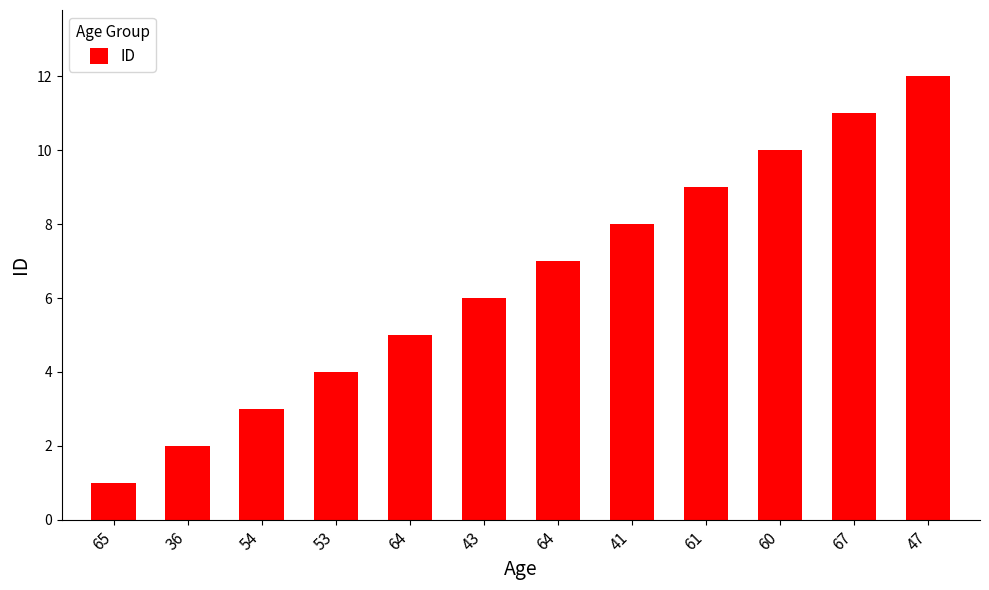

Rank the categories by value from highest to lowest.

47, 67, 60, 61, 41, 64, 43, 64, 53, 54, 36, 65